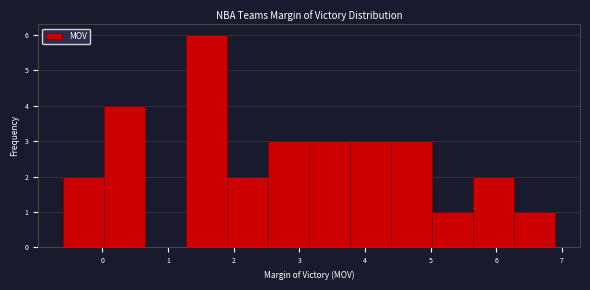

Which range on the x-axis has the tallest bar?

1.3 to 1.9